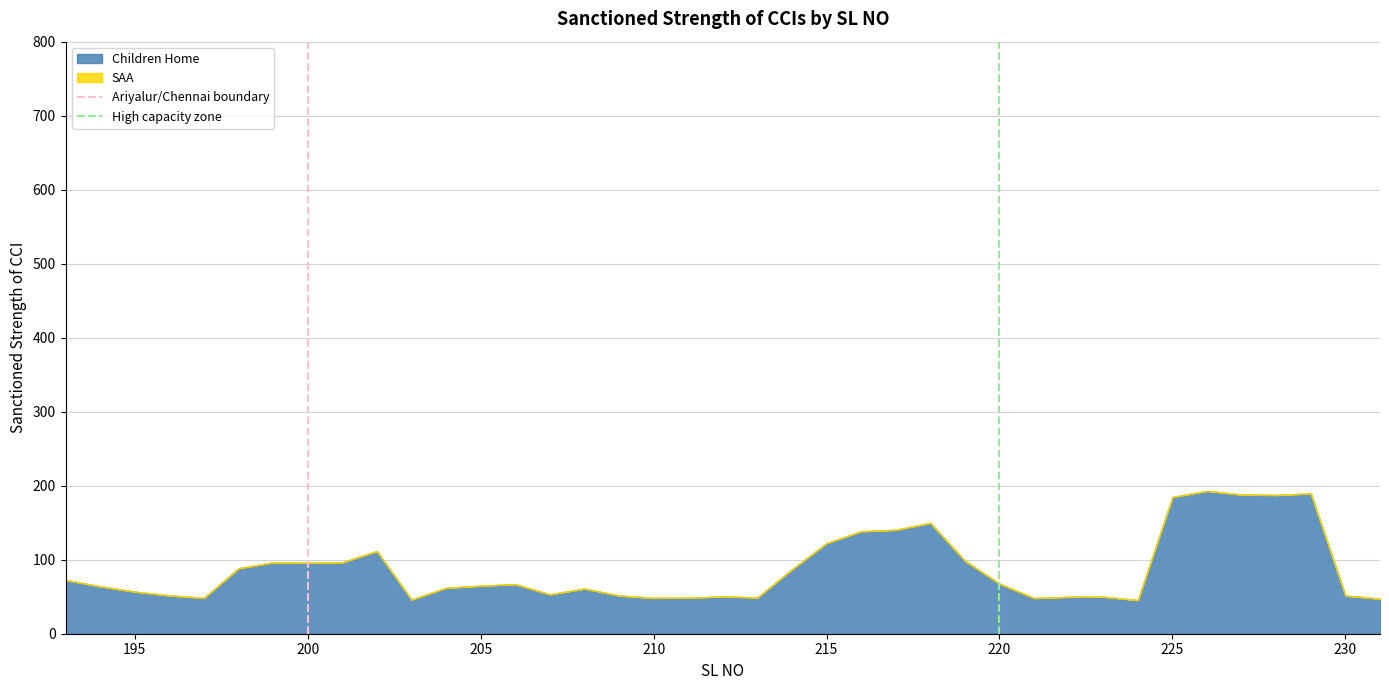

What is the maximum value for Children Home?

193.0